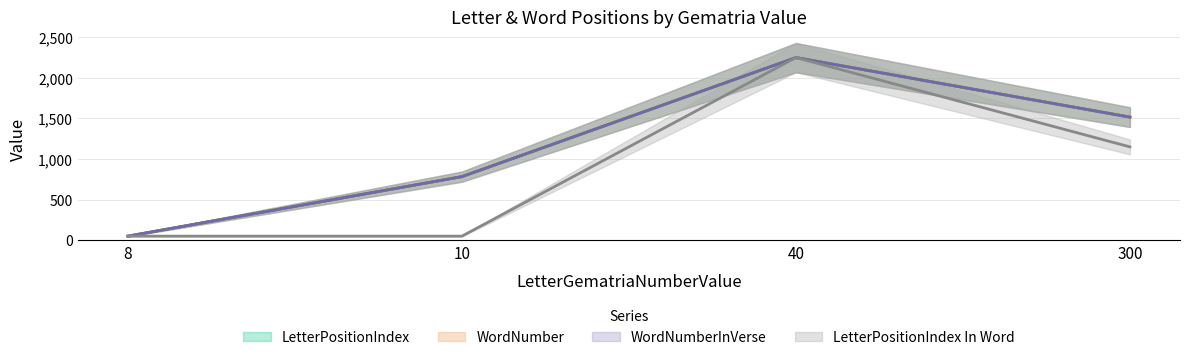

True or false: LetterPositionIndex has more than 1 points higher than both neighbors.

False